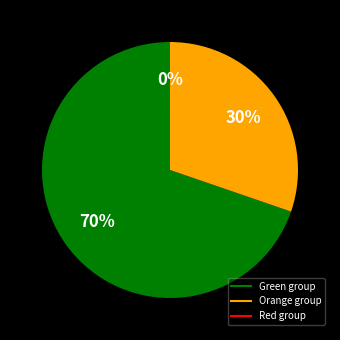

Is there a majority slice in this chart?

Yes